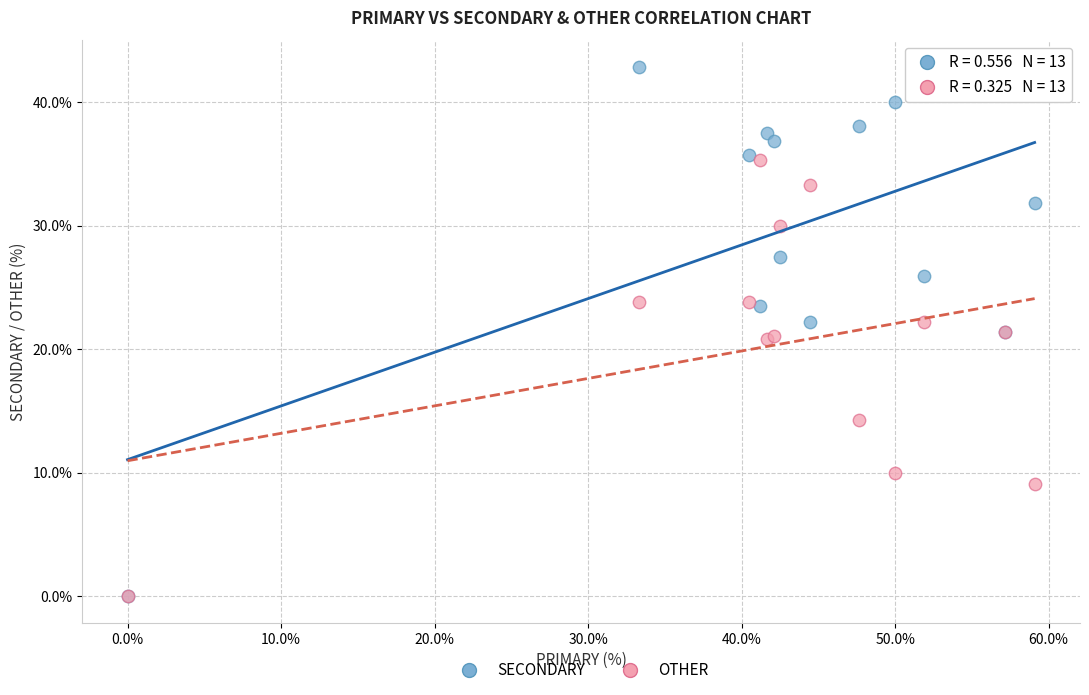

In the OTHER series, what Y value is closest to 17?

14.3